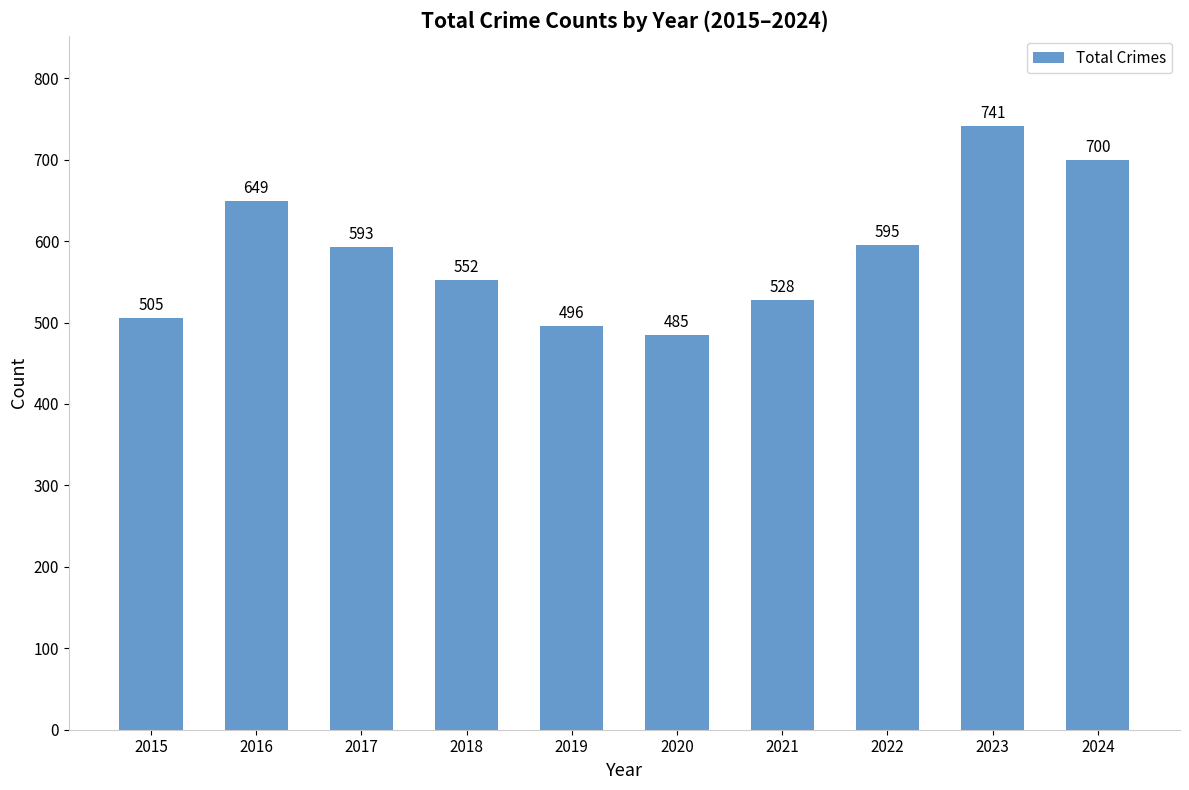

What is the ratio of the value at 2023 to the value at 2020?

1.5